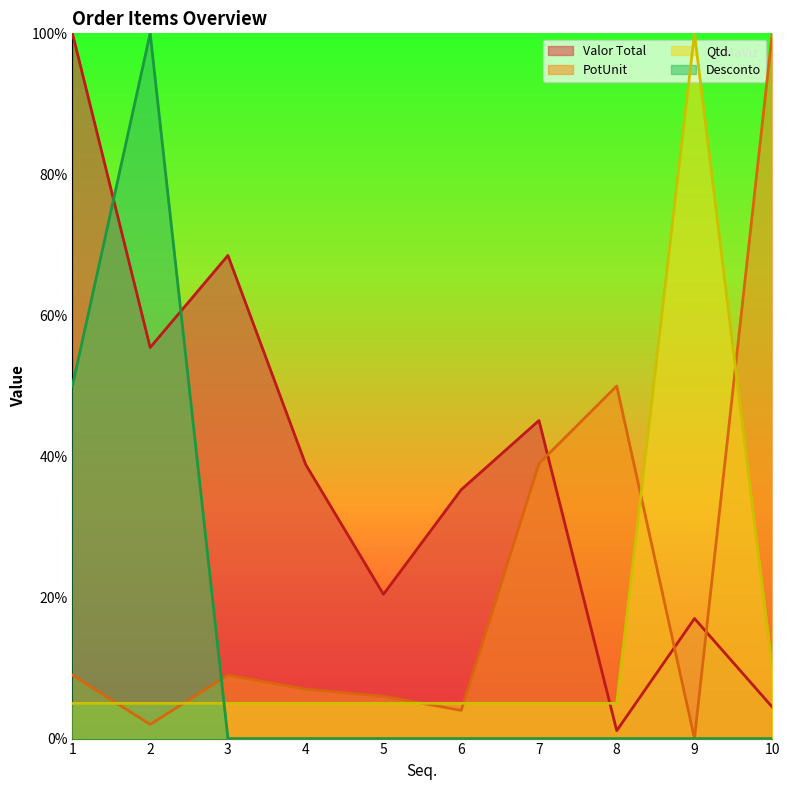

True or false: PotUnit has a value of 10.5 at 5.

False